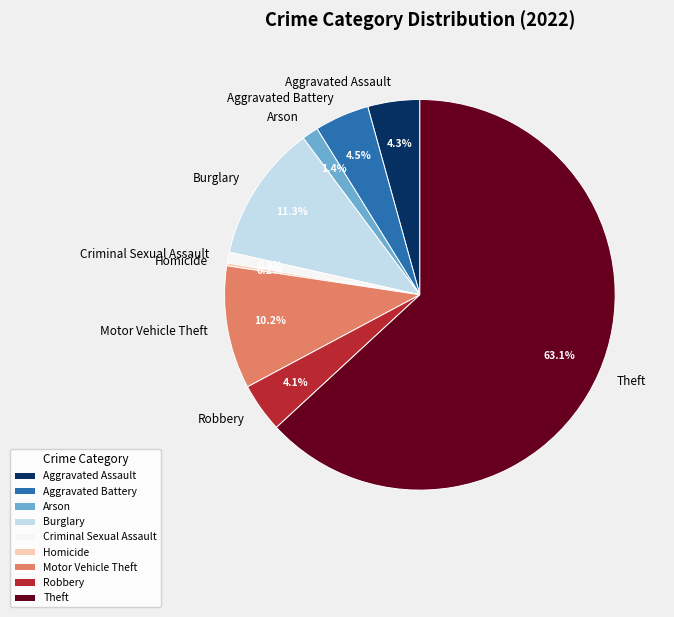

Is there any slice that represents more than half of the pie?

Yes